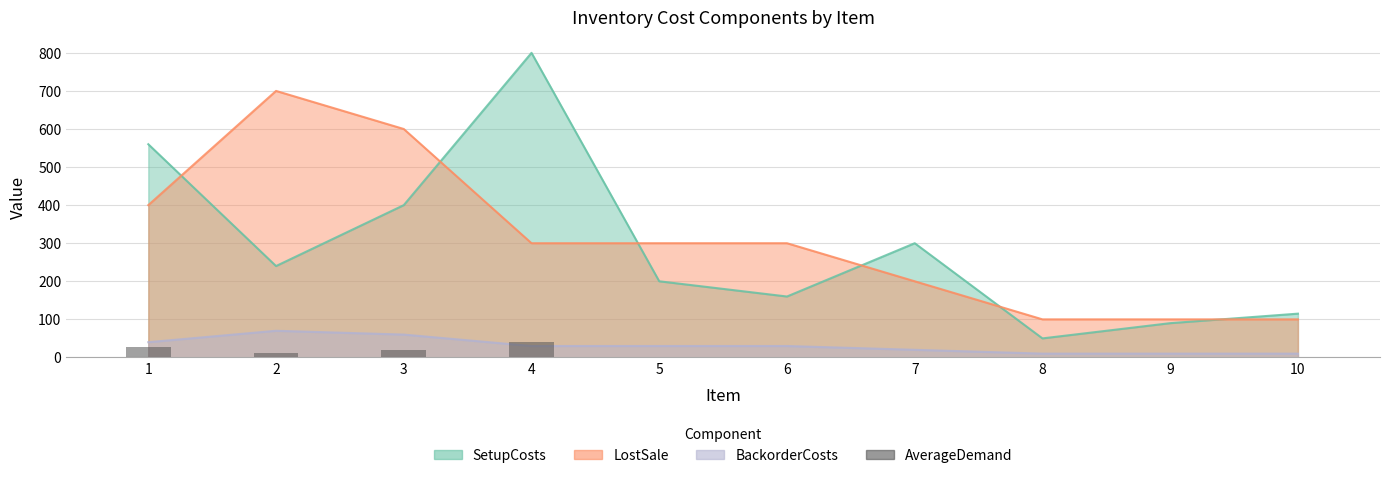

Are the bars horizontal?

No